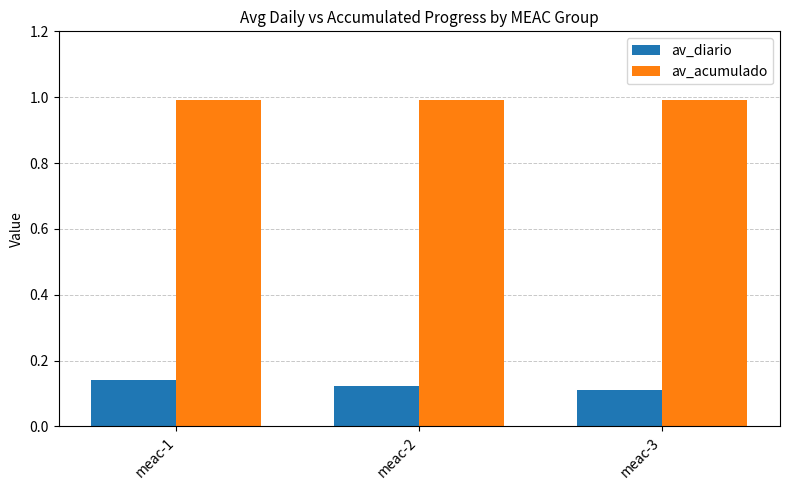

Does the chart contain stacked bars?

No